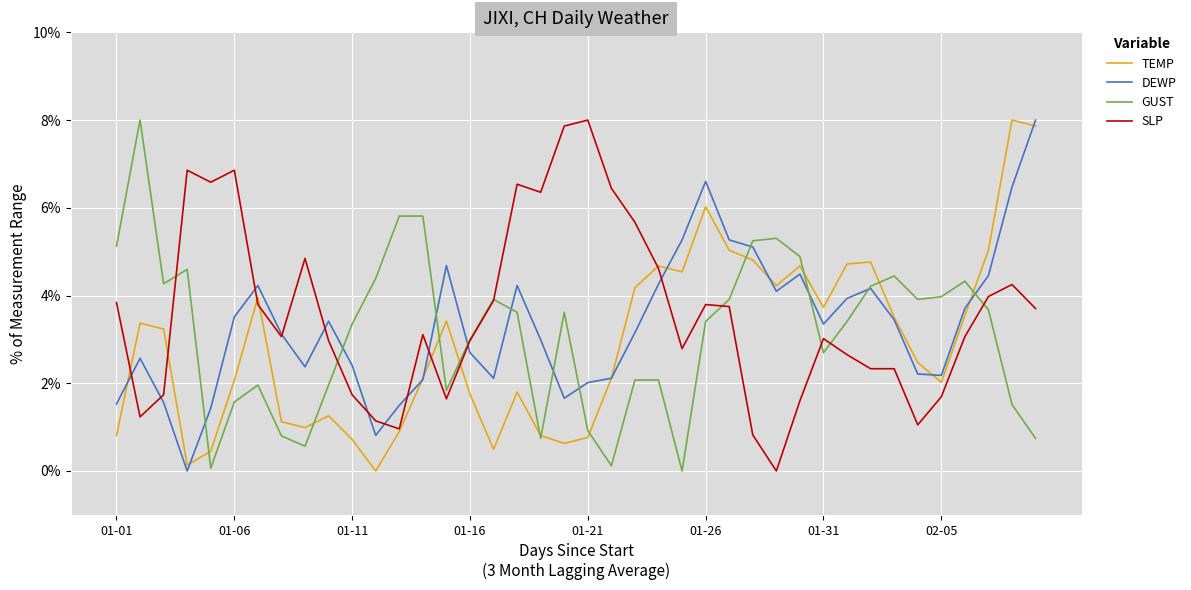

What is the maximum value for TEMP?

8.0